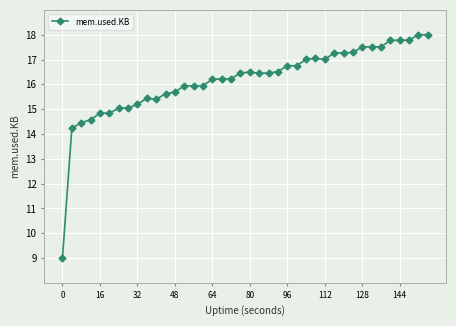

What is the value of the 37th point from the left?

17.8